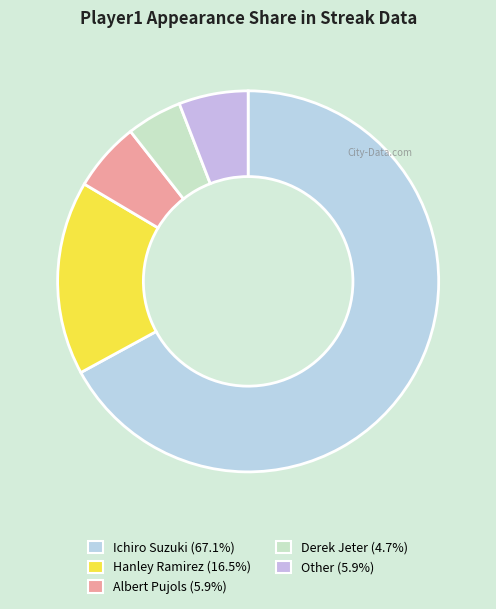

Rank the categories by value from lowest to highest.

Derek Jeter, Albert Pujols, Other, Hanley Ramirez, Ichiro Suzuki